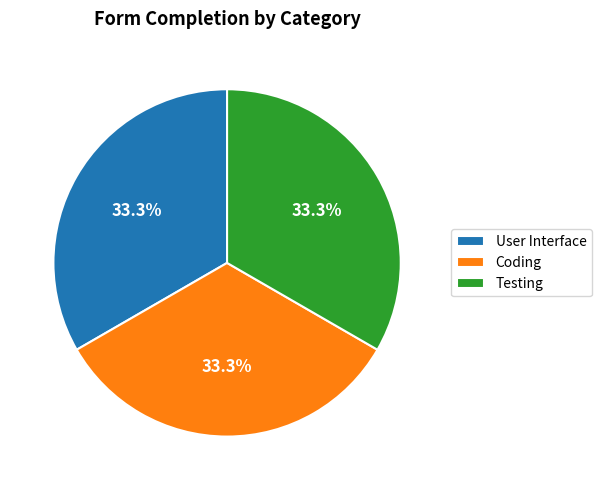

What is the ratio of the value at Coding to the value at User Interface?

1.0